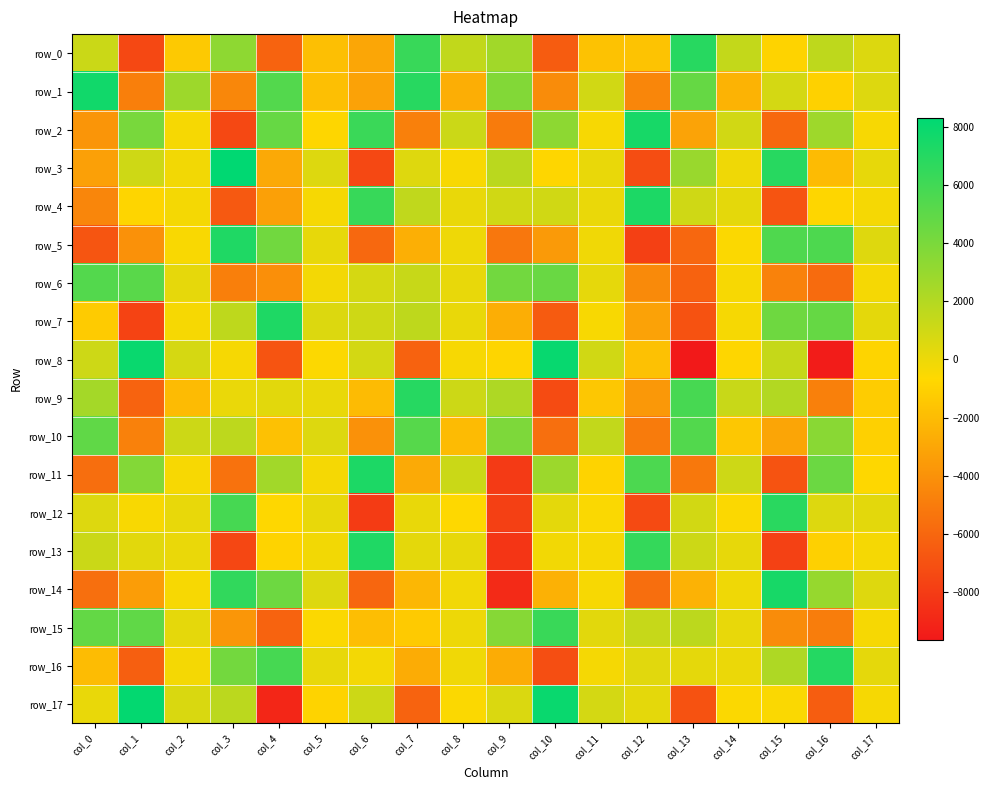

Is the value of row_5 at col_3 greater than the value of row_4 at col_11?

Yes